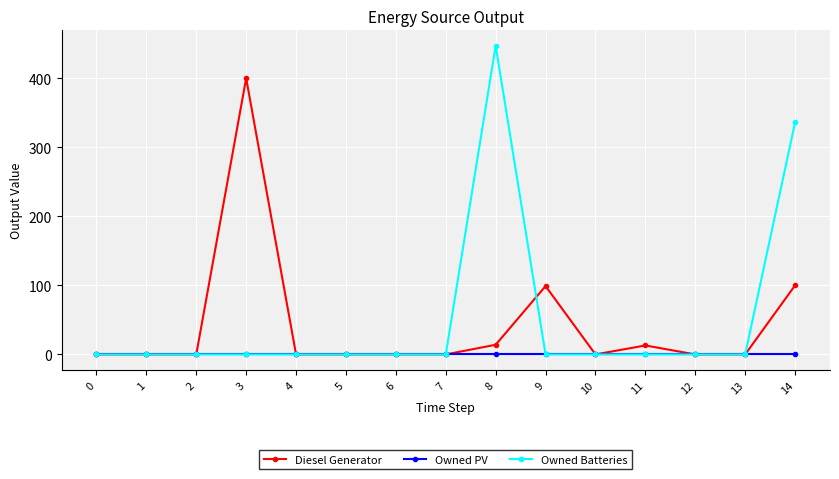

How many lines are shown in the chart?

3